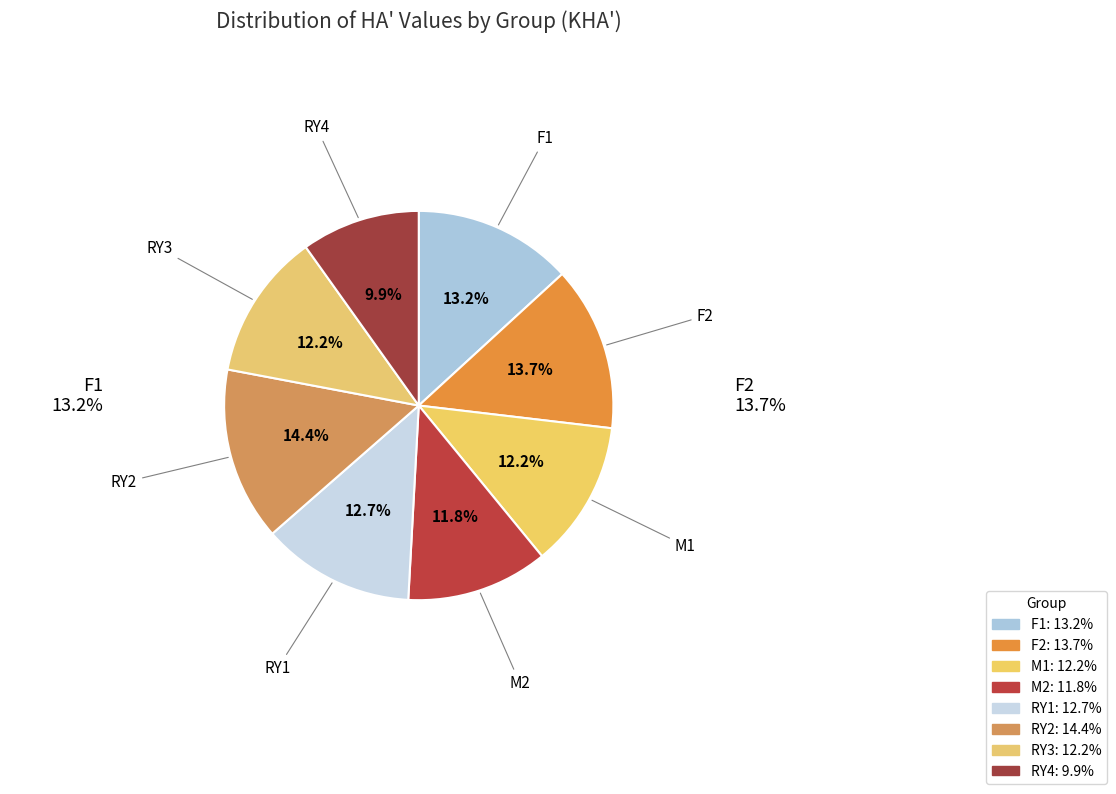

How many slices are in this pie chart?

8